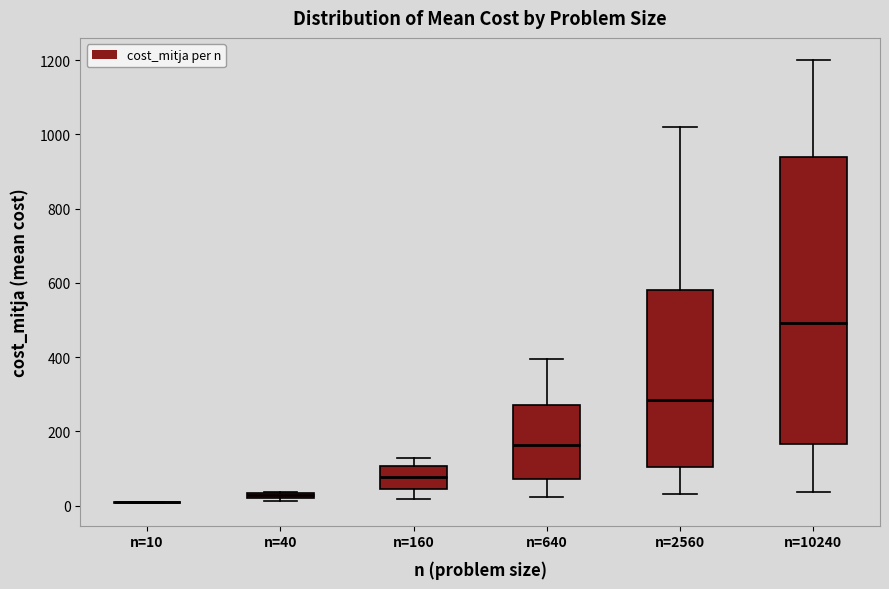

Where does the lower whisker of the box for n=160 end on the y-axis? The values are not printed on the chart, so give them approximately, as read against the axis.

20